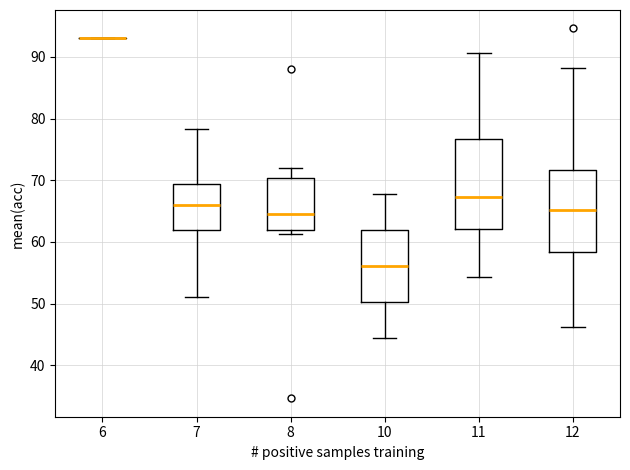

Which box is the tallest, from its lower edge to its upper edge?

11